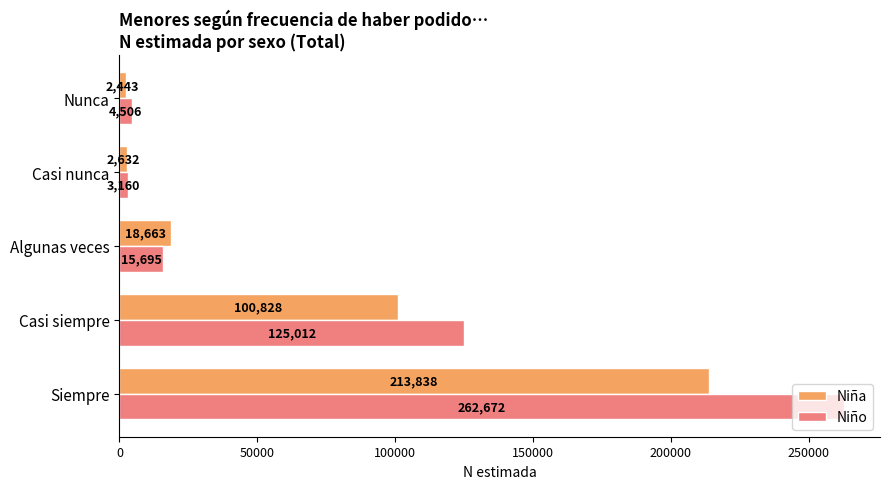

At which category is the sum across all series the highest?

Siempre